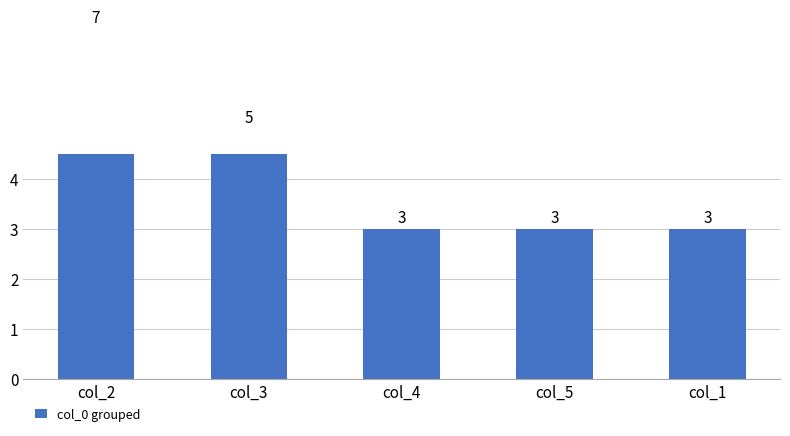

Count the number of values greater than 3.

2